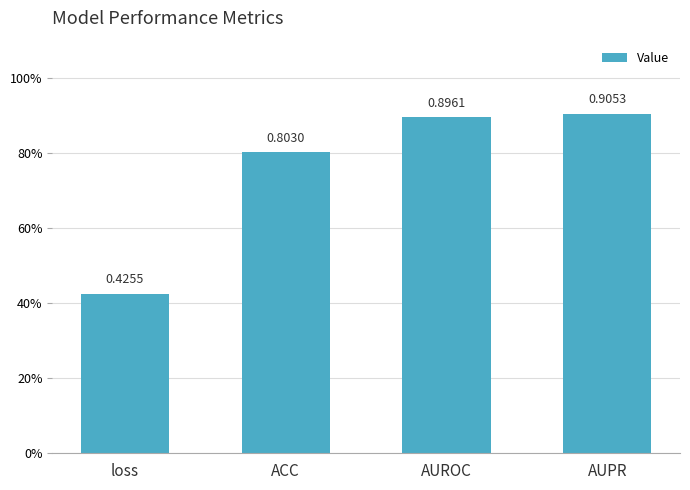

Which label corresponds to the smallest value in the chart?

loss